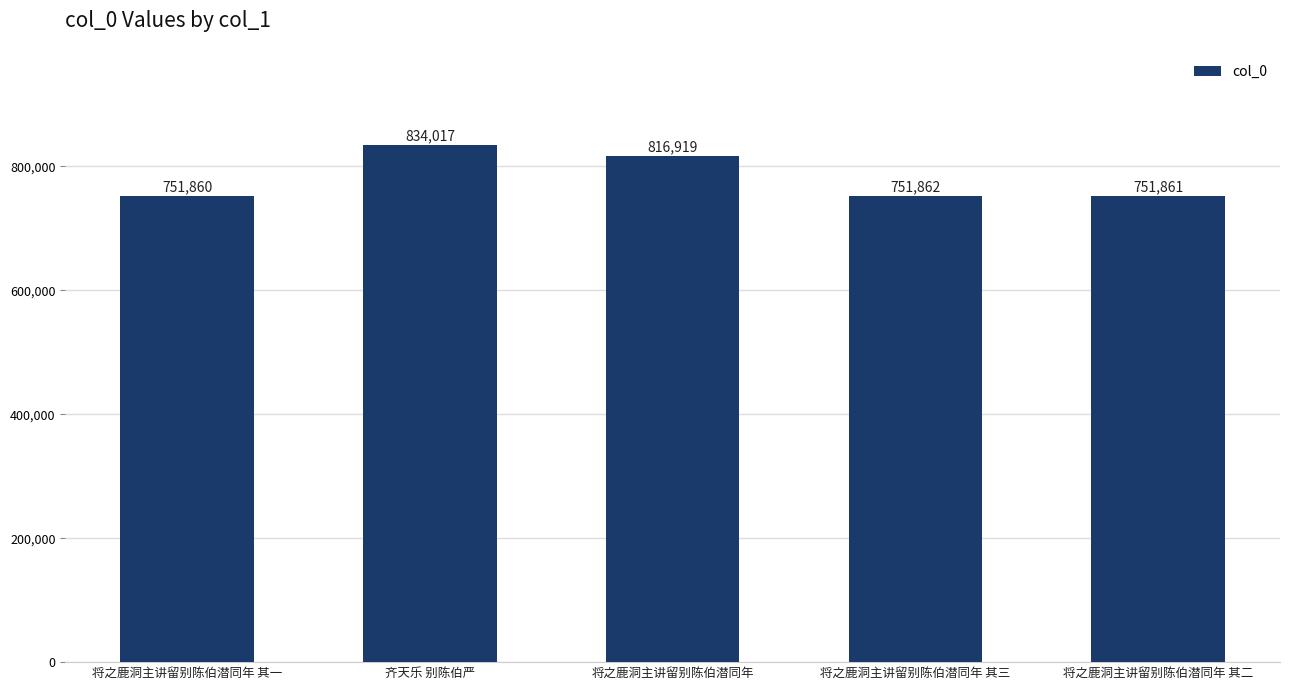

What position from the right is 齐天乐 别陈伯严?

4